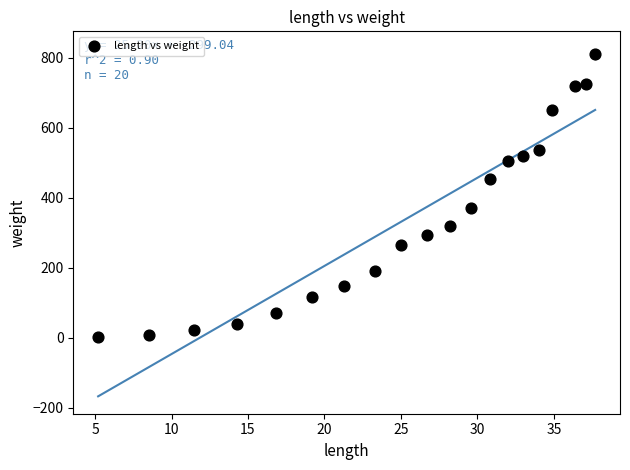

What is the range of Y values (max minus min)?

808